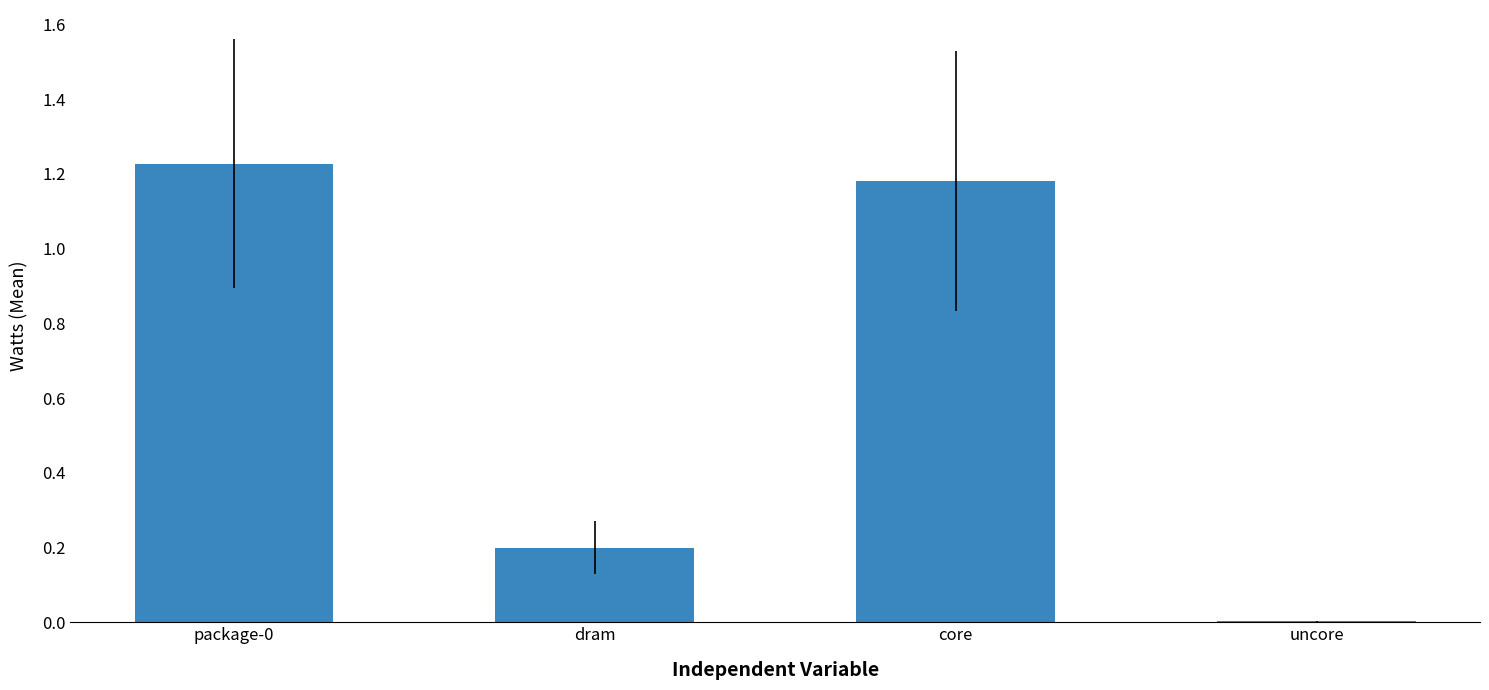

Between uncore and dram, which is larger?

dram